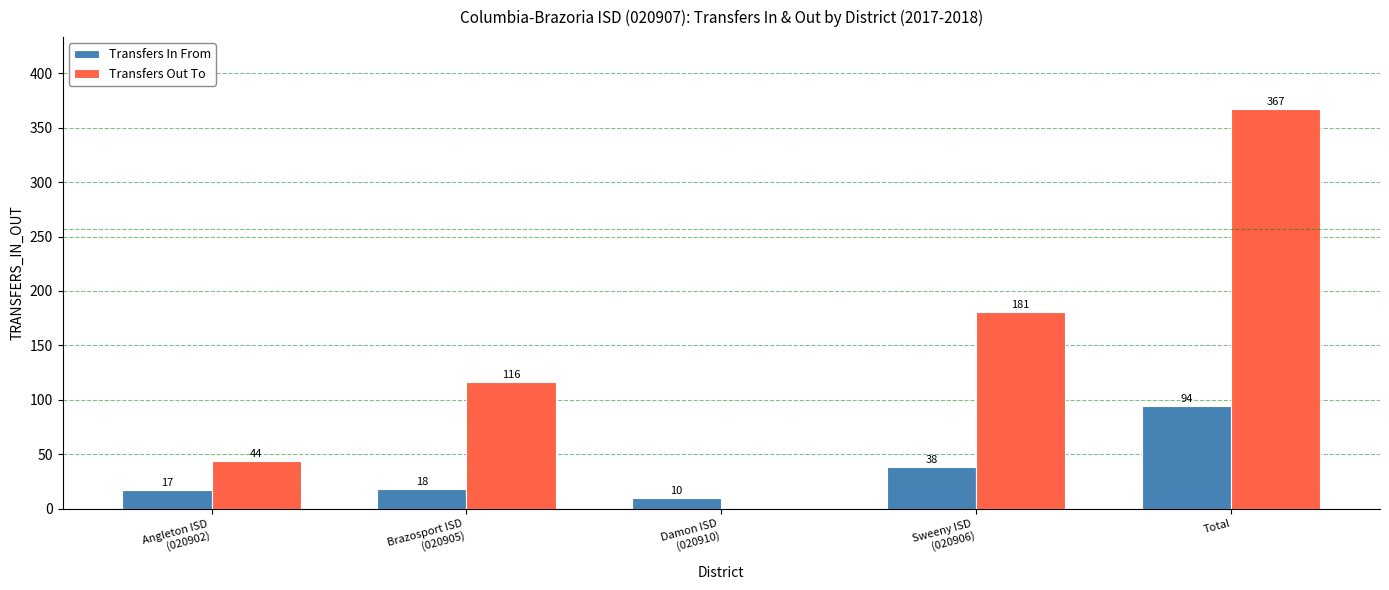

What is the maximum value for Transfers In From?

94